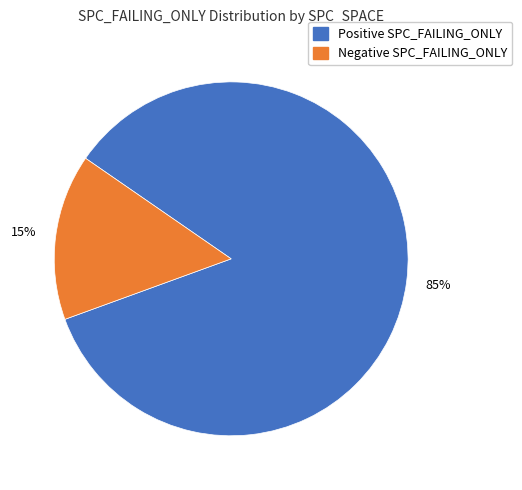

Is there a majority slice in this chart?

Yes